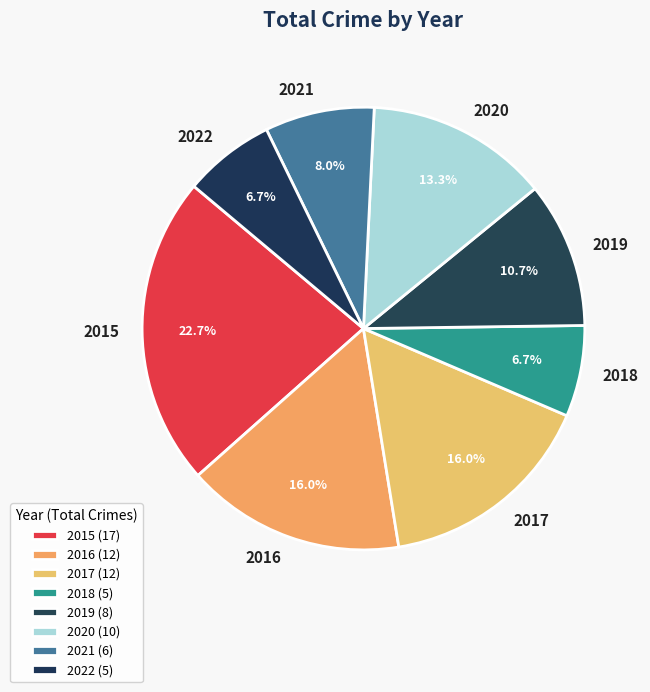

Does 2015 represent more than half of the total?

No